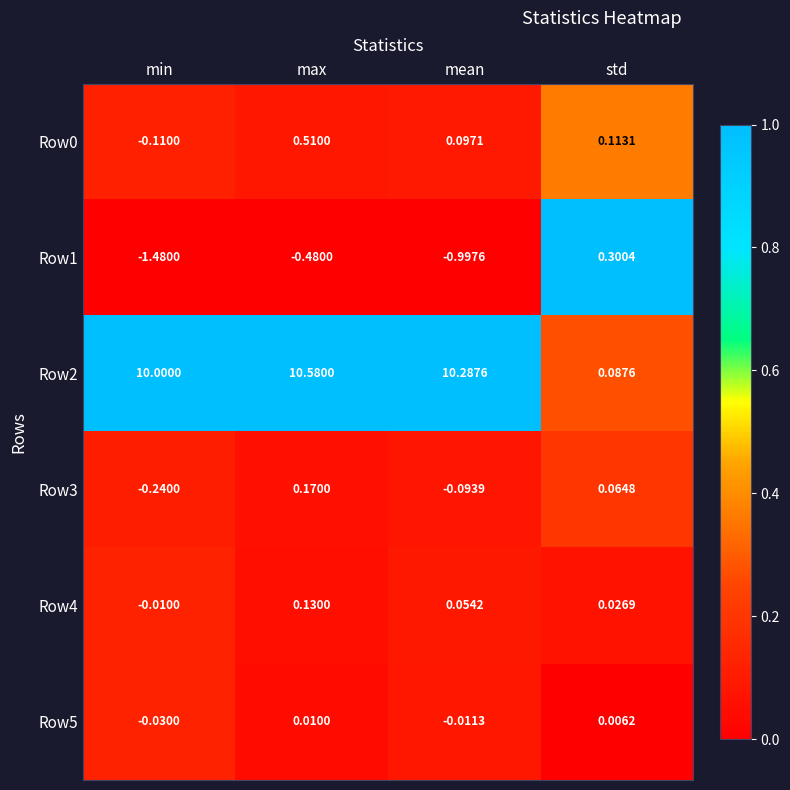

At which label does Row1 first exceed 0?

std